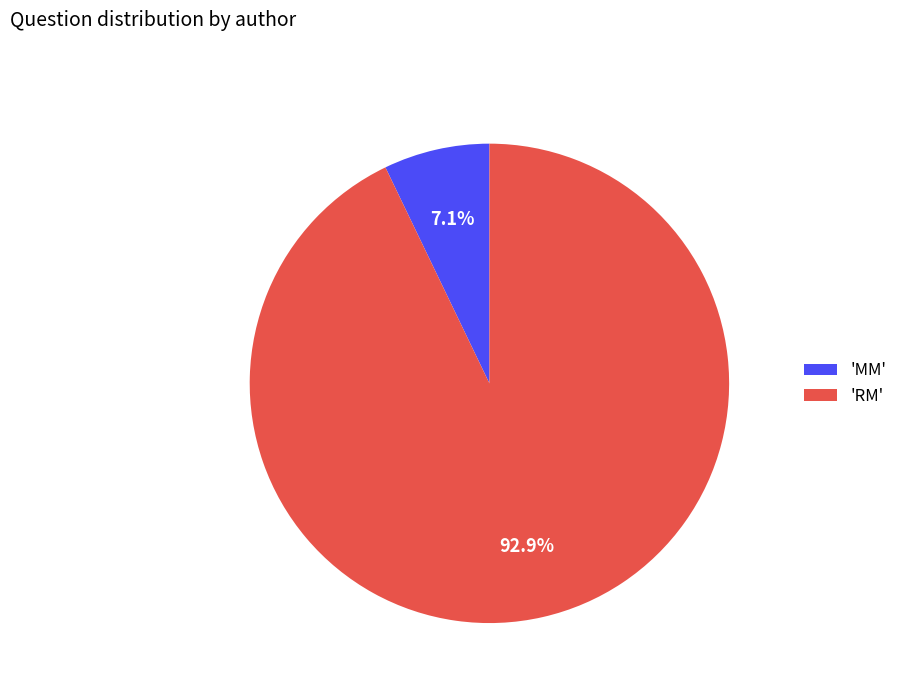

Is there any slice that represents more than half of the pie?

Yes